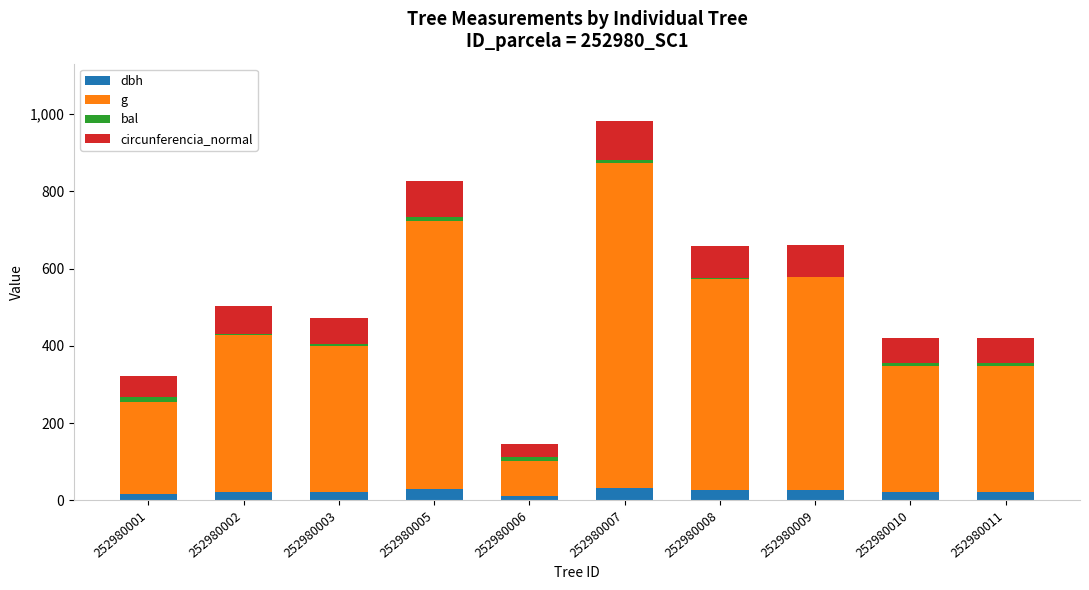

Count the number of data series in this chart.

4